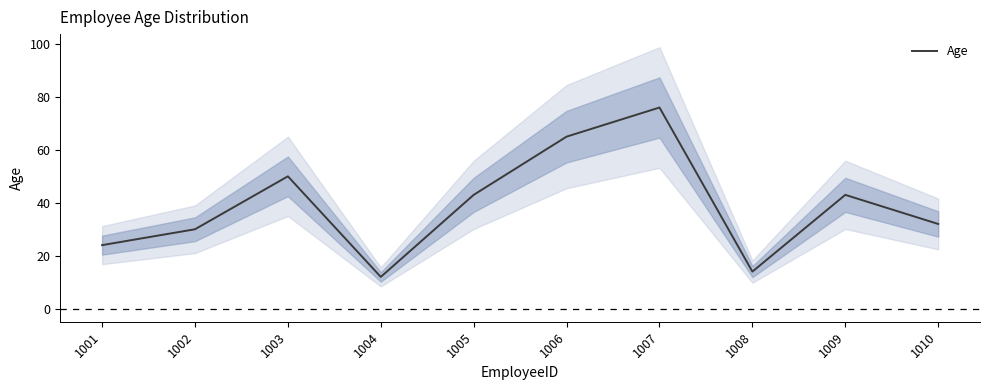

How many interior local peaks (higher than both neighbors) does the data have?

3